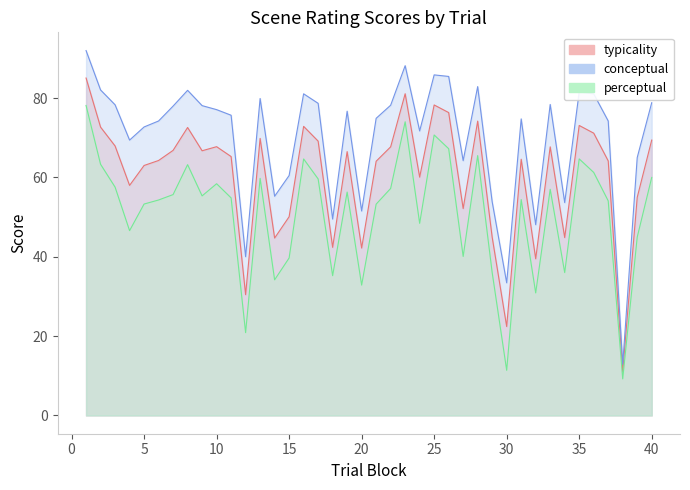

List the labels in order of typicality value, largest first.

1, 23, 25, 26, 28, 35, 16, 2, 8, 36, 13, 40, 17, 3, 10, 22, 33, 7, 9, 19, 11, 31, 6, 37, 21, 5, 24, 4, 39, 27, 15, 29, 34, 14, 18, 20, 32, 12, 30, 38